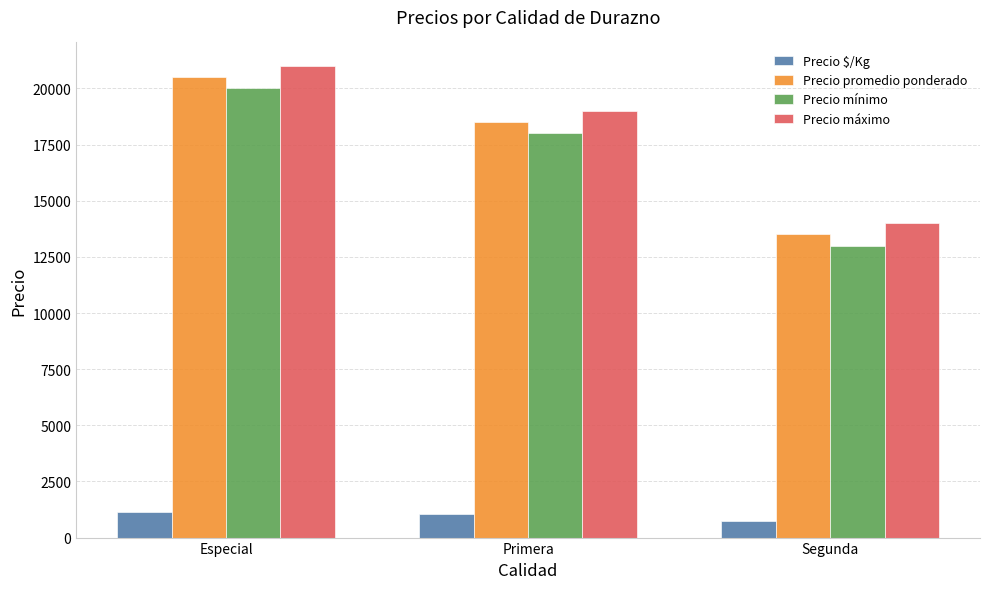

How many groups of bars are there?

3